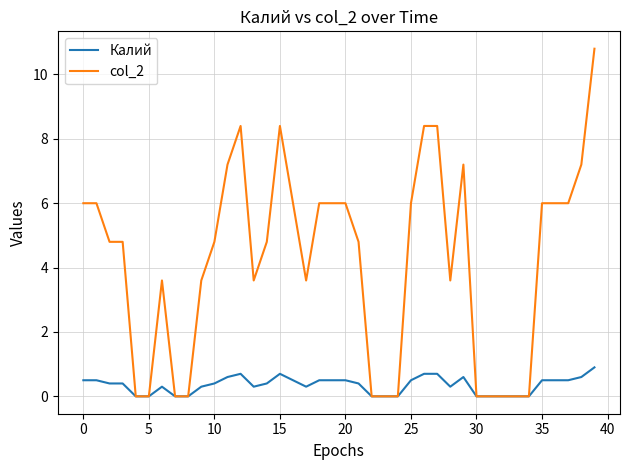

Which series has the largest total across all categories?

col_2